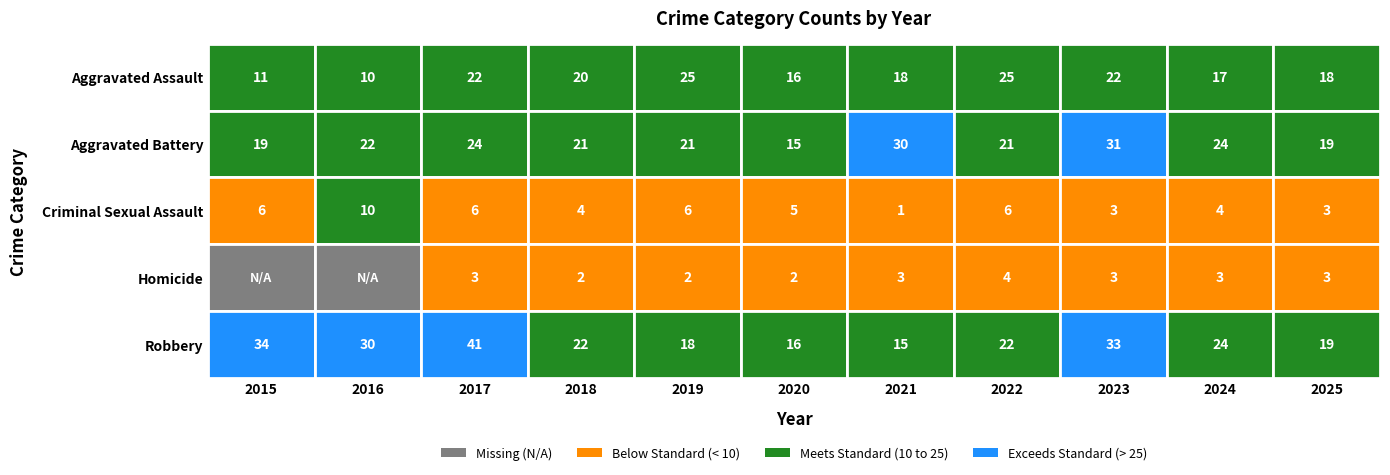

Reading right to left, what are all the values shown in this chart?

Aggravated Assault: 18	17	22	25	18	16	25	20	22	10	11
Aggravated Battery: 19	24	31	21	30	15	21	21	24	22	19
Criminal Sexual Assault: 3	4	3	6	1	5	6	4	6	10	6
Homicide: 3	3	3	4	3	2	2	2	3	0	0
Robbery: 19	24	33	22	15	16	18	22	41	30	34